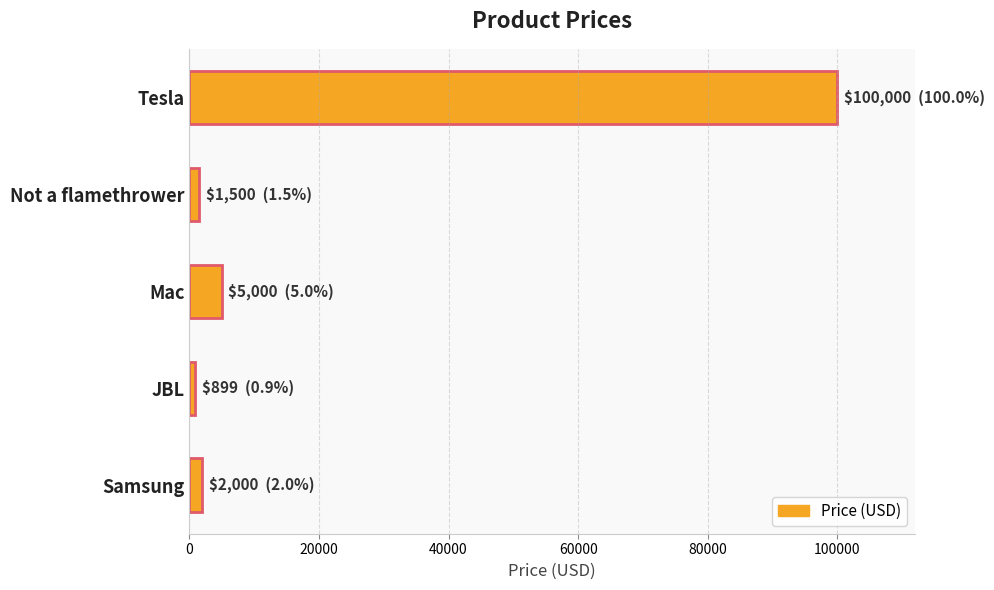

Is it true that the value at Tesla is 167964?

False